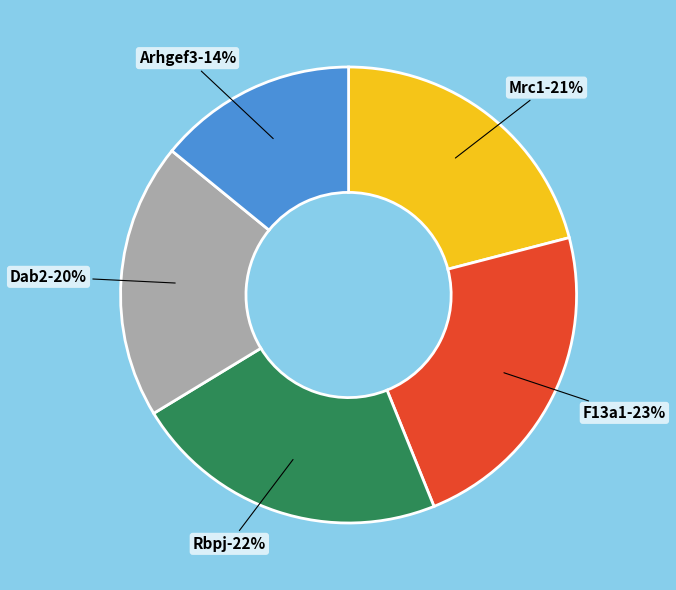

Is there a majority slice in this chart?

No